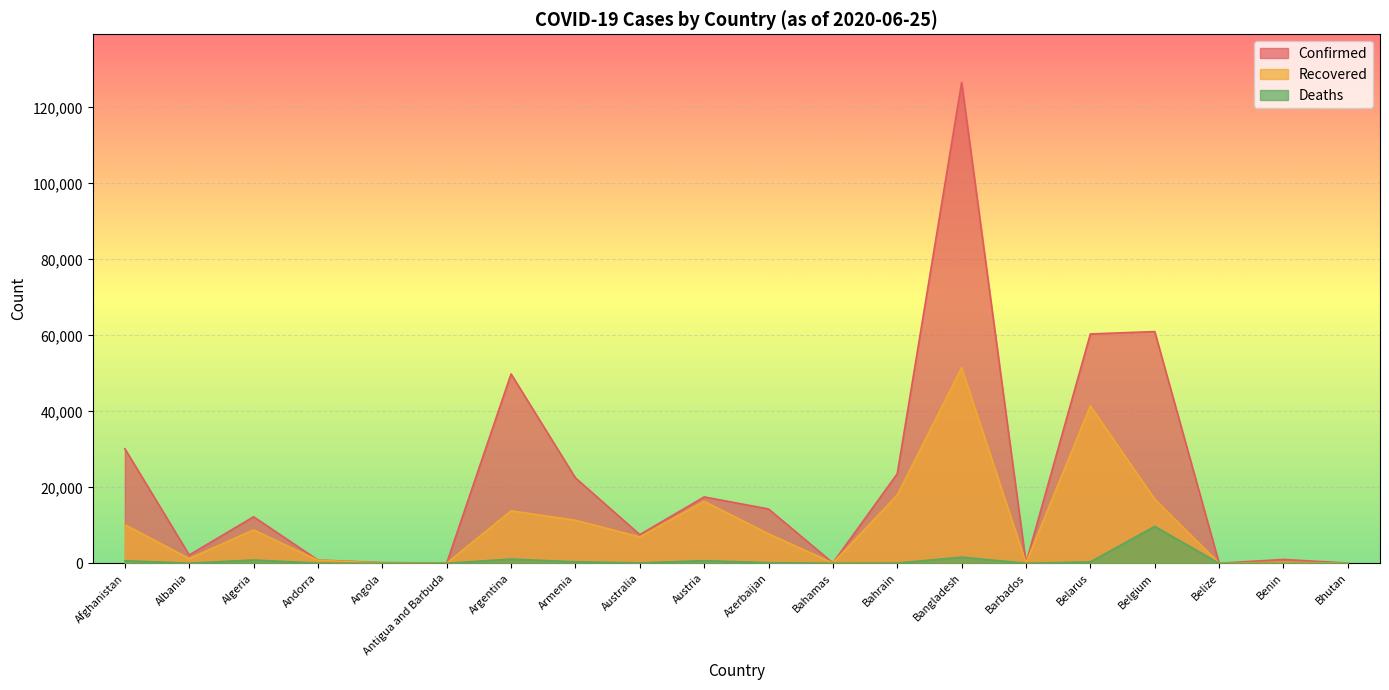

What is the total value across all series at Barbados?

189